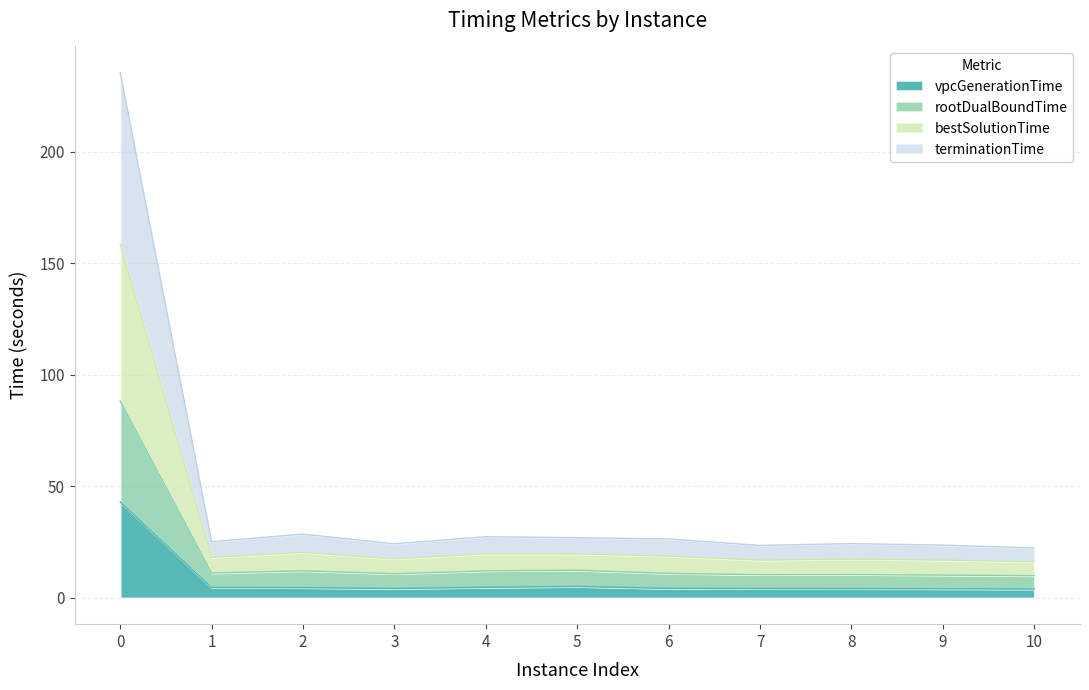

The vpcGenerationTime series shows 4.6 at 2. True or false?

True